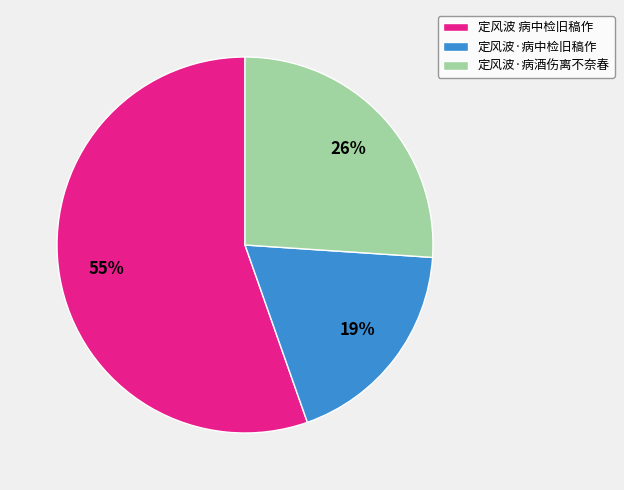

Approximately how many times larger is the value at 定风波·病中检旧稿作 compared to 定风波·病酒伤离不奈春?

0.7